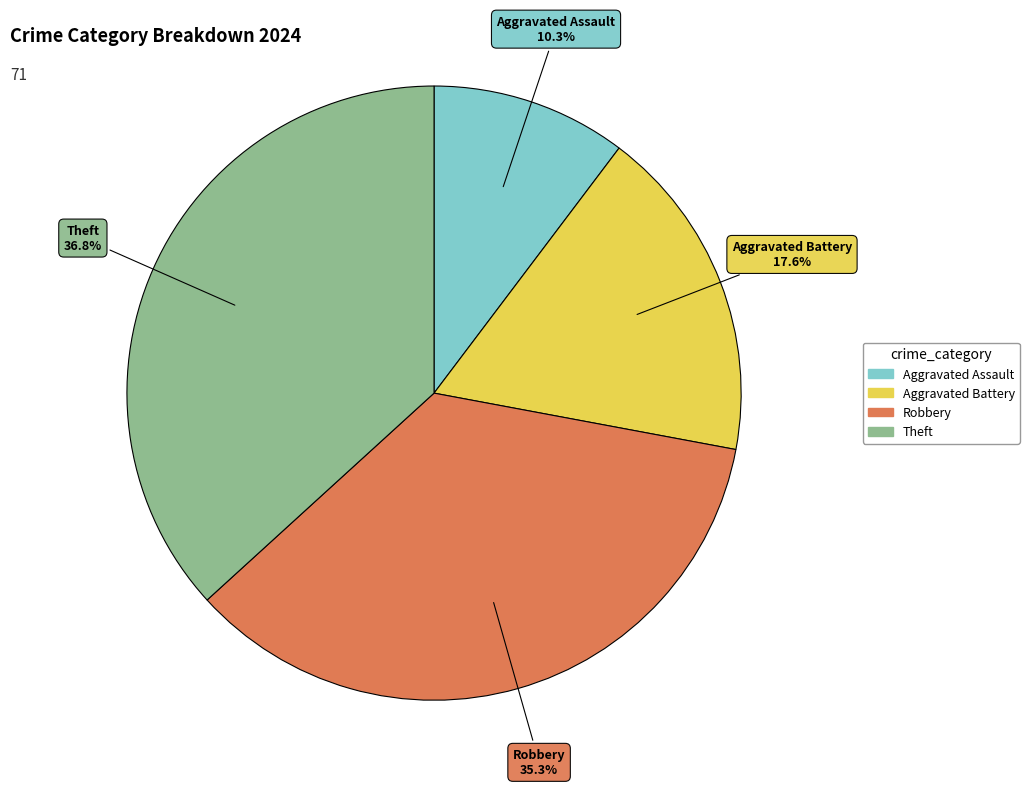

Does Theft represent more than half of the total?

No